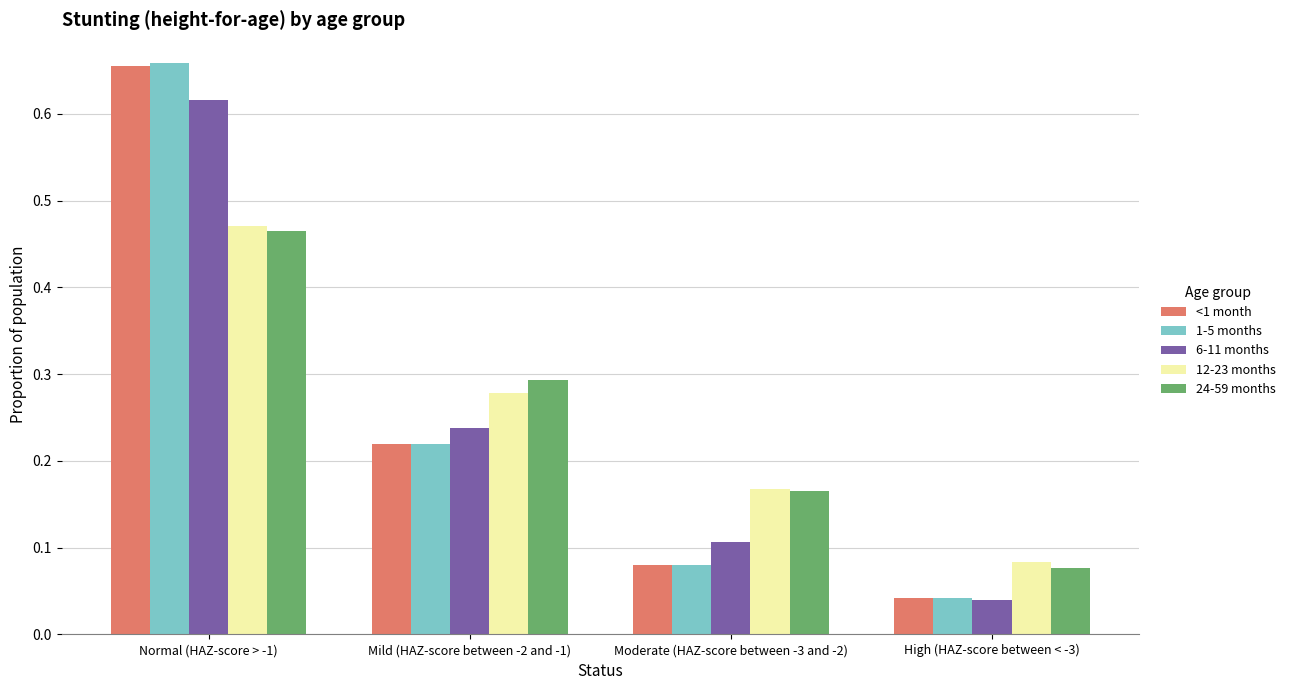

Which series has the widest spread of values?

1-5 months